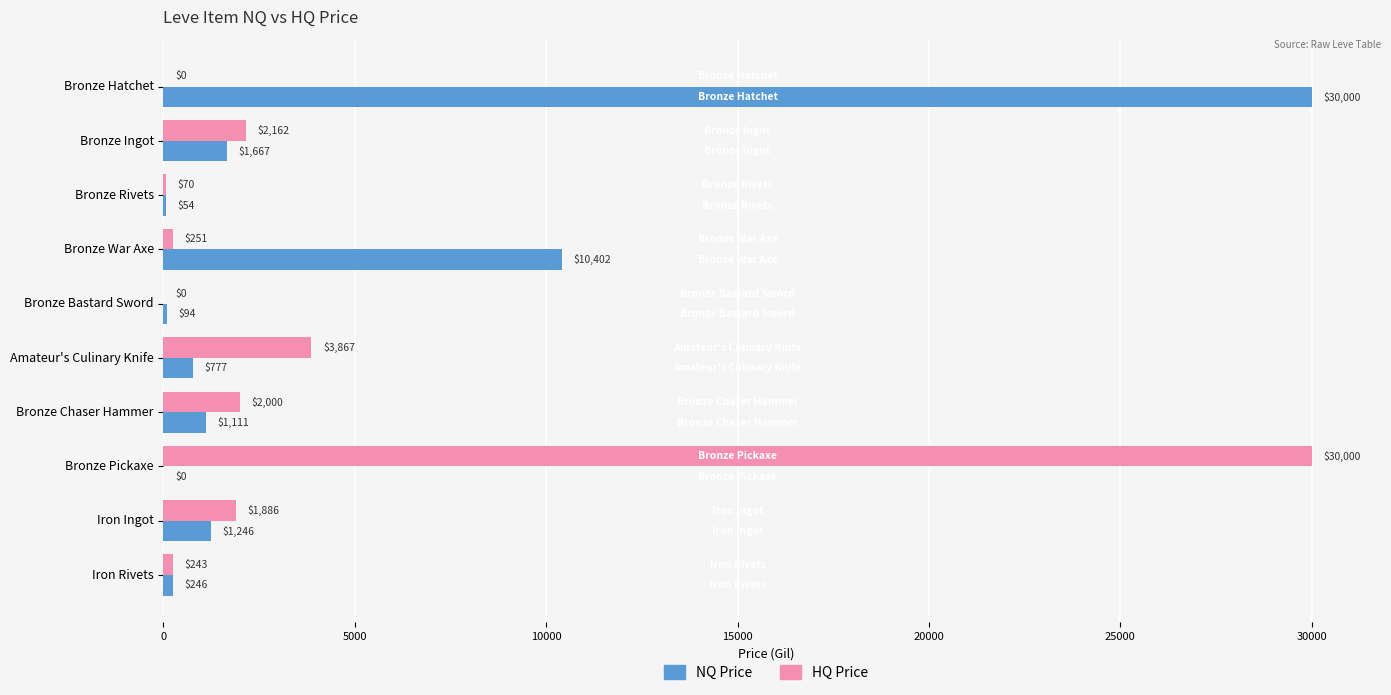

Which series changed the most between Bronze Ingot and Bronze Pickaxe?

HQ Price